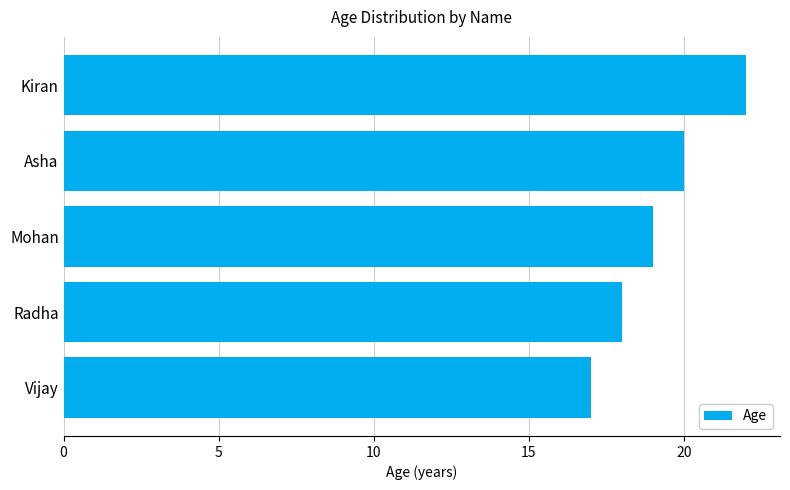

Is it true that the value at Radha is 11?

False